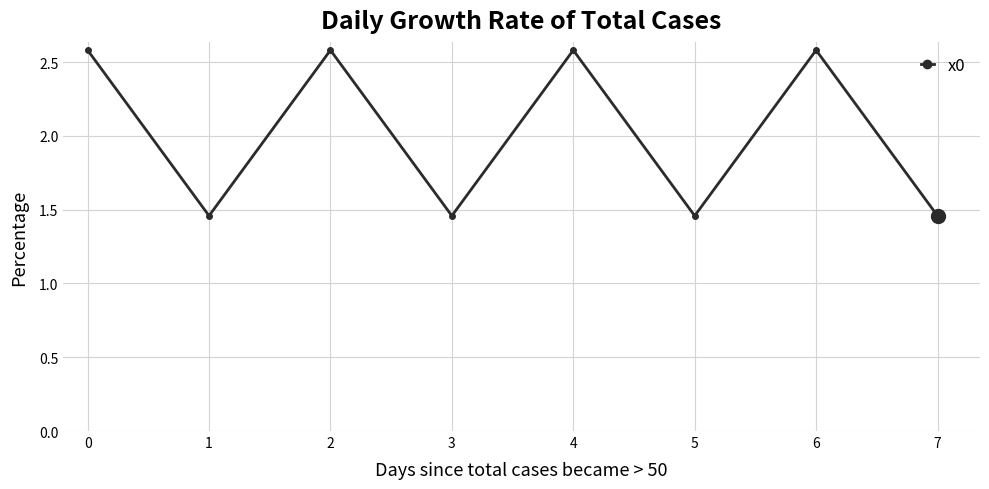

Count the values in the range 1 to 2.

4